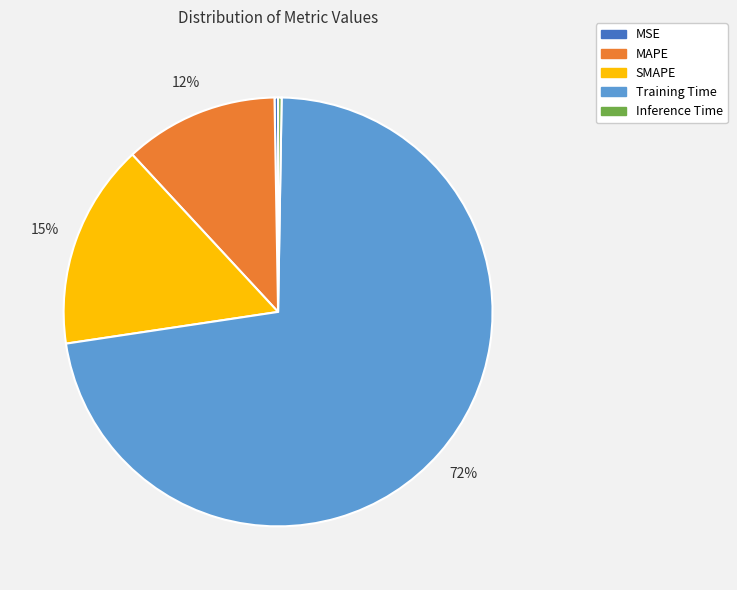

Which slice represents more than half of the pie?

Training Time